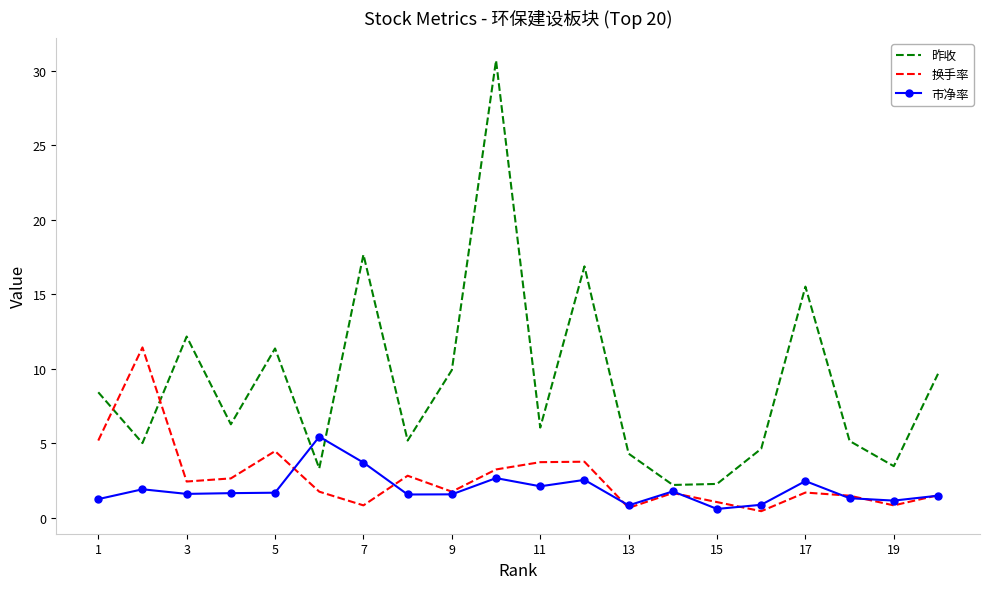

Which series ends up on top after the final intersection of 昨收 and 市净率?

昨收